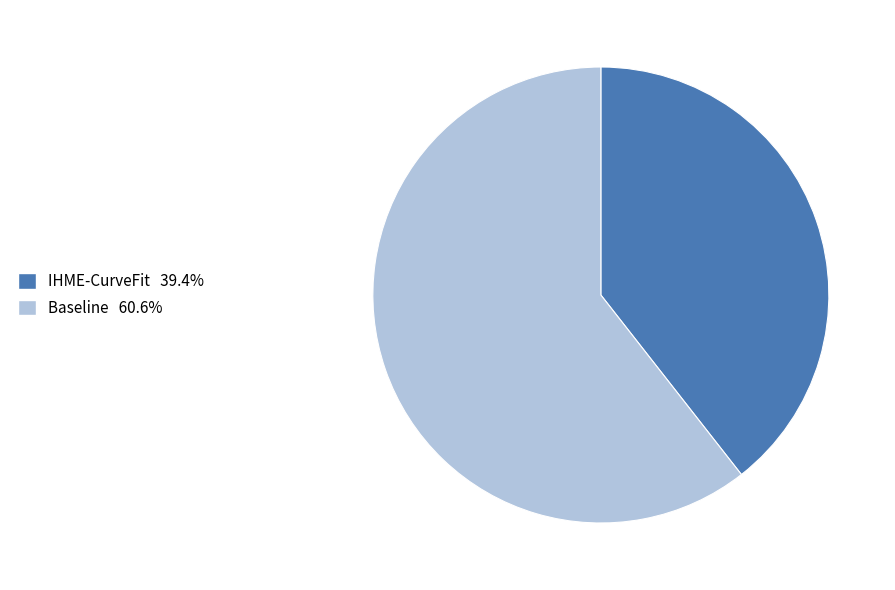

Do Baseline and IHME-CurveFit together represent more than half of the pie?

Yes